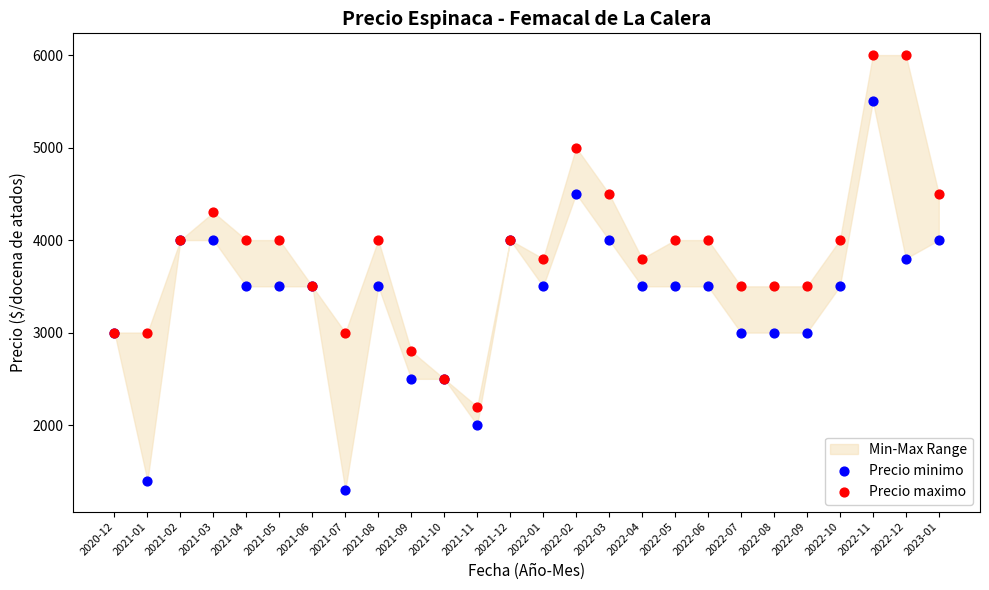

Which series contains the lowest Y value?

Precio minimo